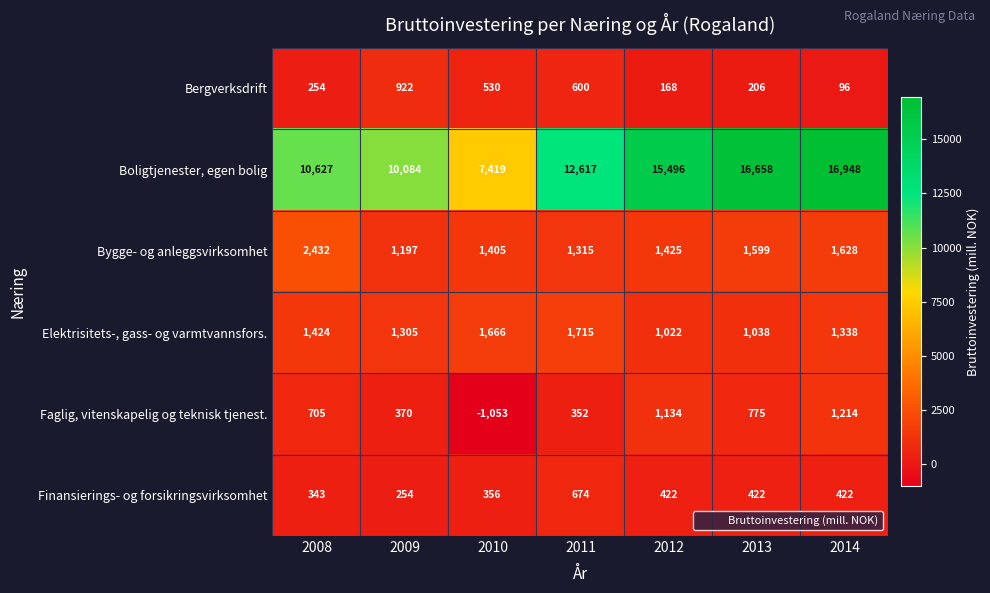

Rank the series at 2010 from highest to lowest value.

Boligtjenester, egen bolig, Elektrisitets-, gass- og varmtvannsfors., Bygge- og anleggsvirksomhet, Bergverksdrift, Finansierings- og forsikringsvirksomhet, Faglig, vitenskapelig og teknisk tjenest.